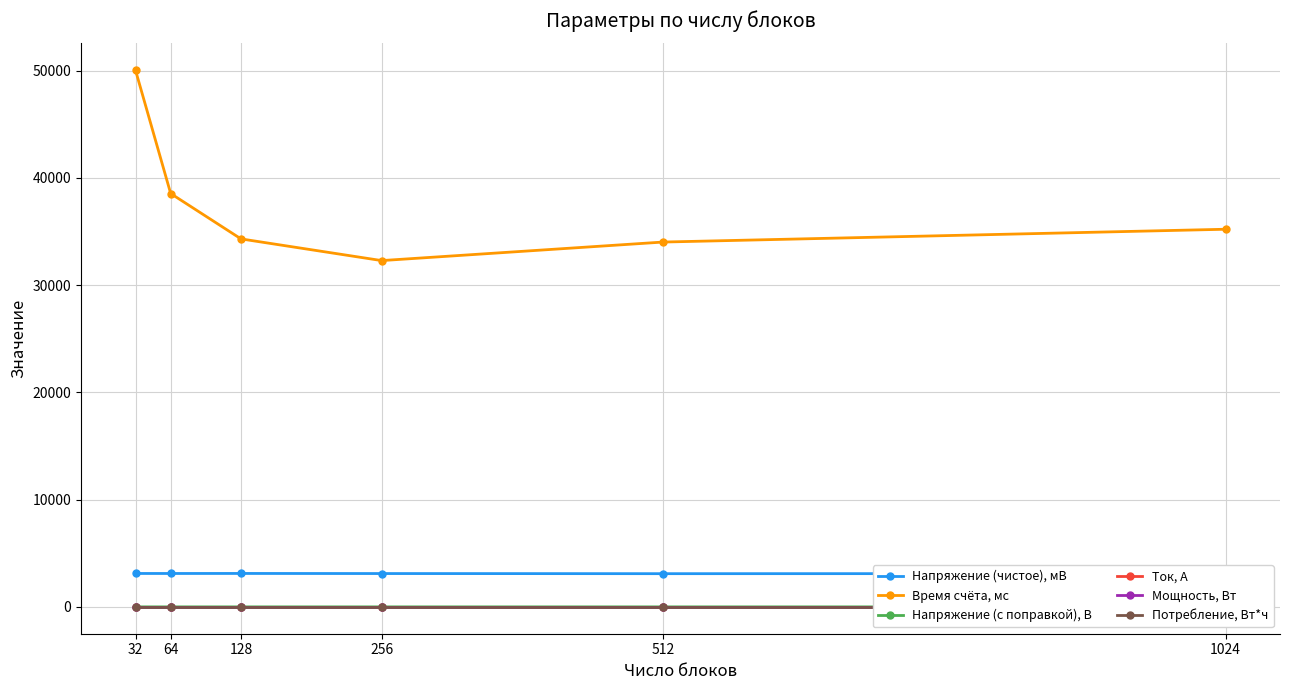

What are all the series names shown in the legend?

Напряжение (чистое), мВ, Время счёта, мс, Напряжение (с поправкой), В, Ток, А, Мощность, Вт, Потребление, Вт*ч